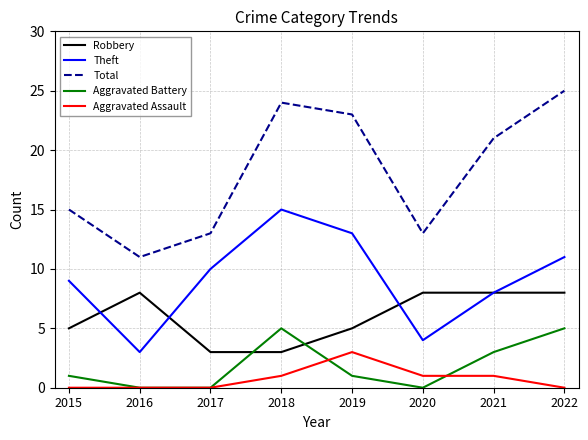

The value of Theft at 2017 is 10. True or false?

True